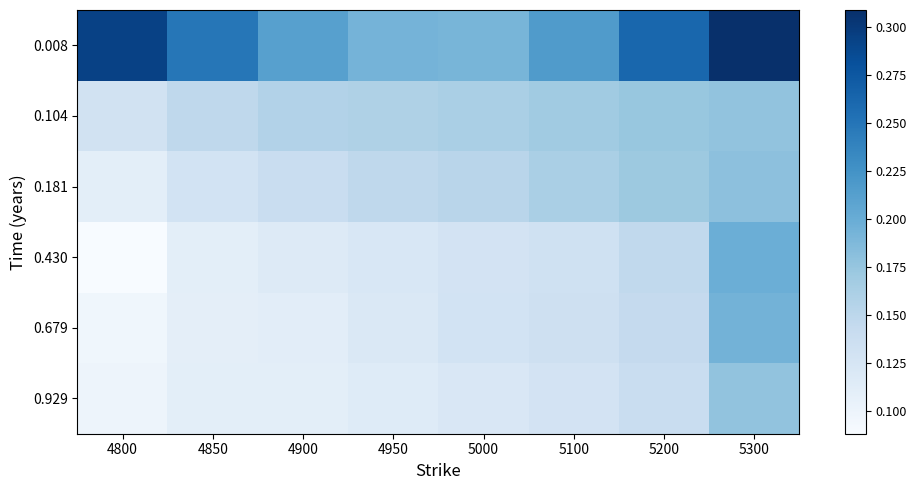

Which label corresponds to the largest value in the chart?

5300